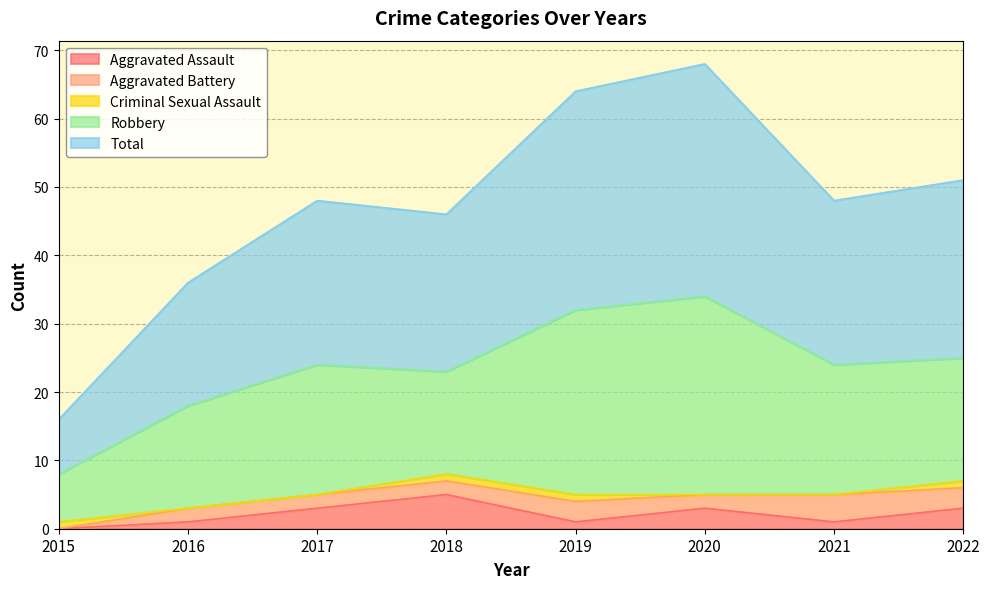

What is the value of the Aggravated Battery point at the 2nd from the left?

2